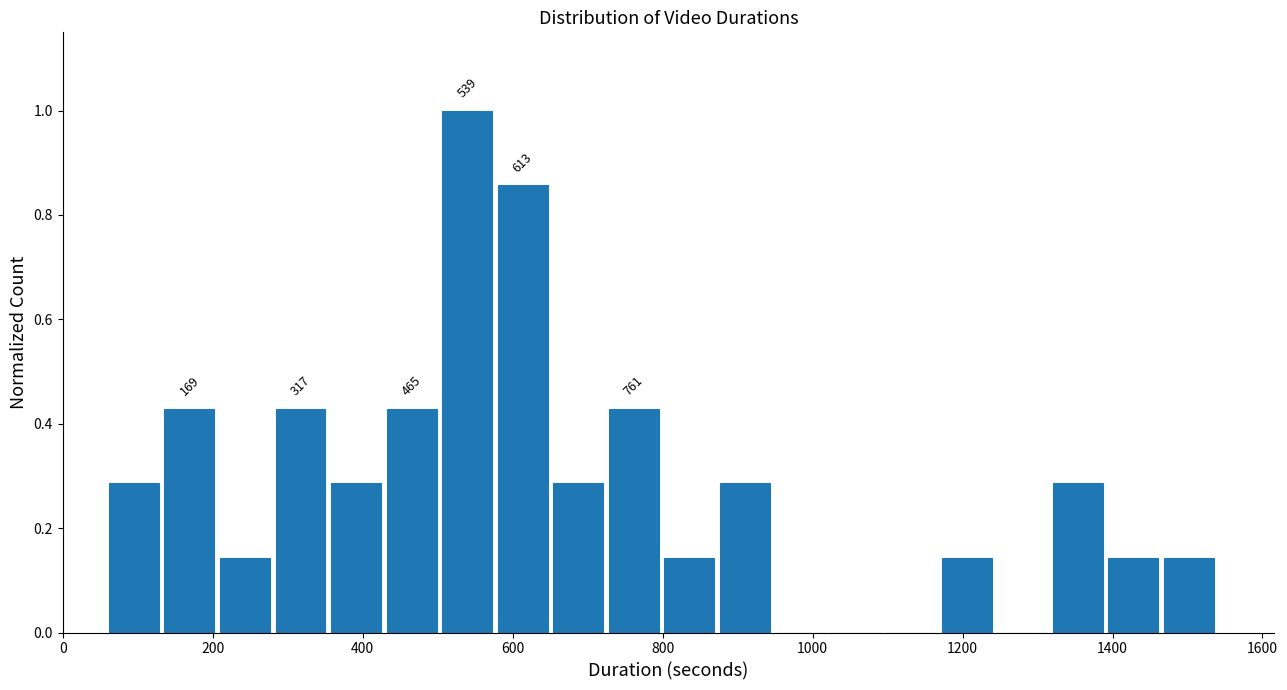

Around what value on the x-axis is the tallest bar? Give the approximate position of its centre, as read against the axis.

540